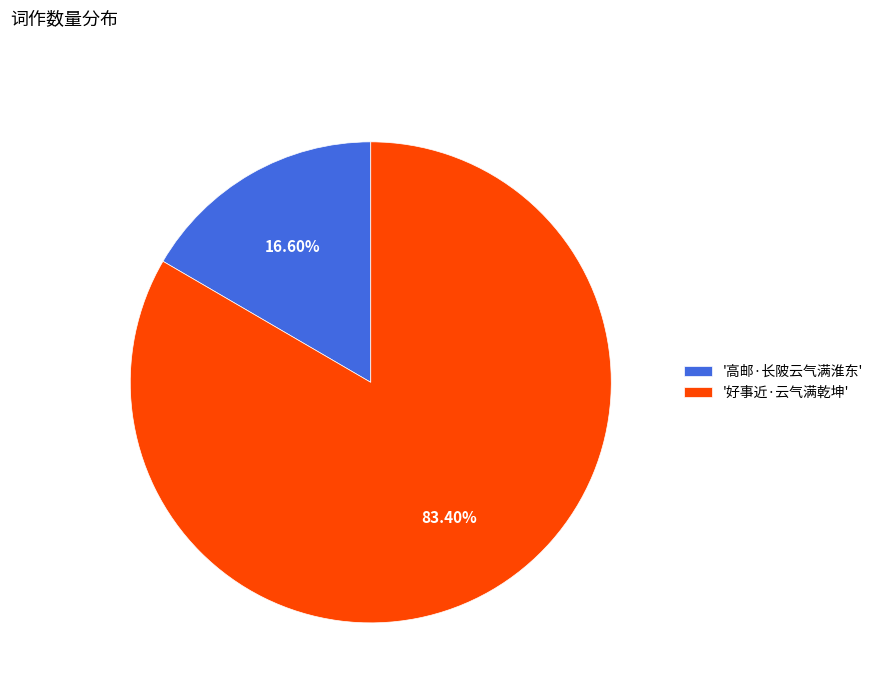

Does any single category account for the majority?

Yes